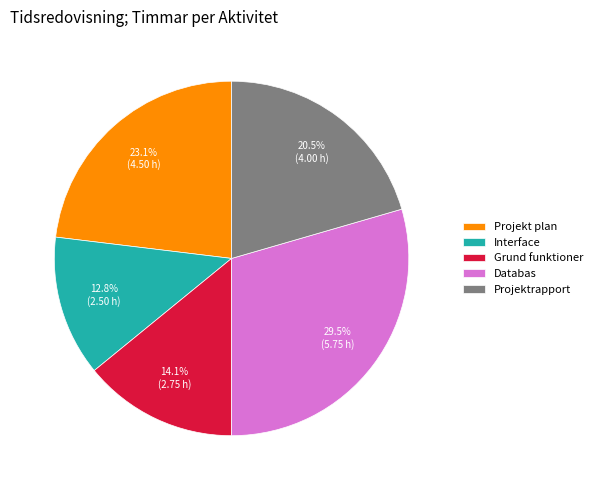

Between Grund funktioner and Projekt plan, which is larger?

Projekt plan